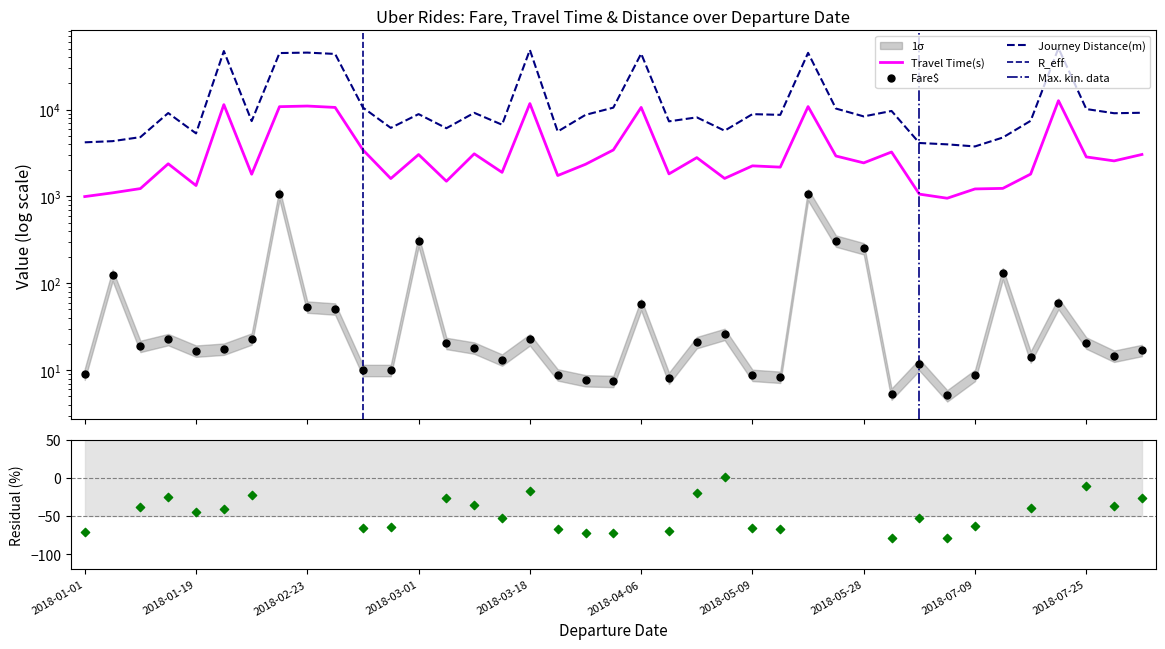

Is the value of Travel Time(s) at 2018-06-25 greater than the value of Journey Distance(m) at 2018-01-18?

No